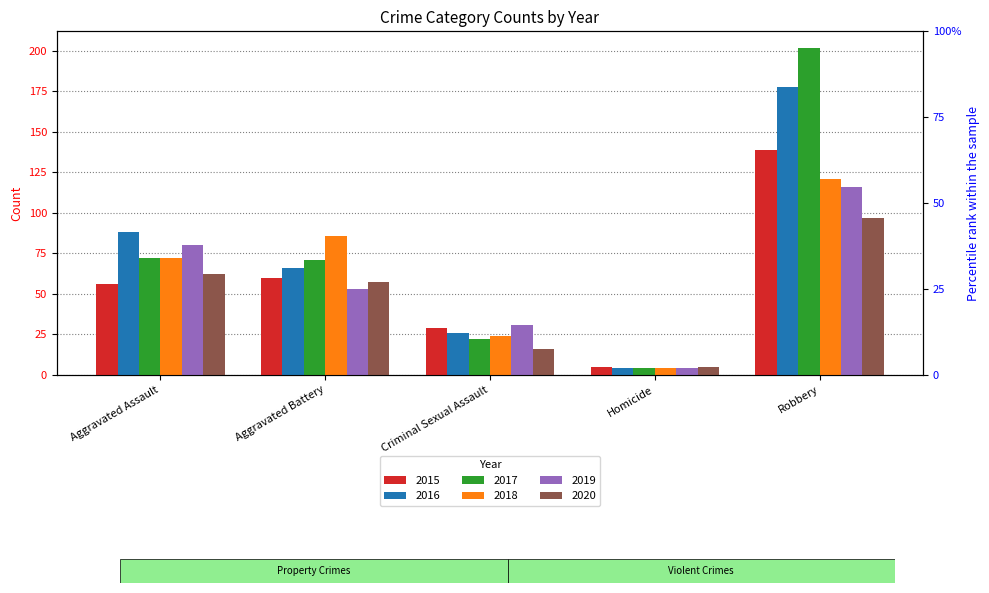

Read the 2016 value at Aggravated Assault, to the nearest 5.

90